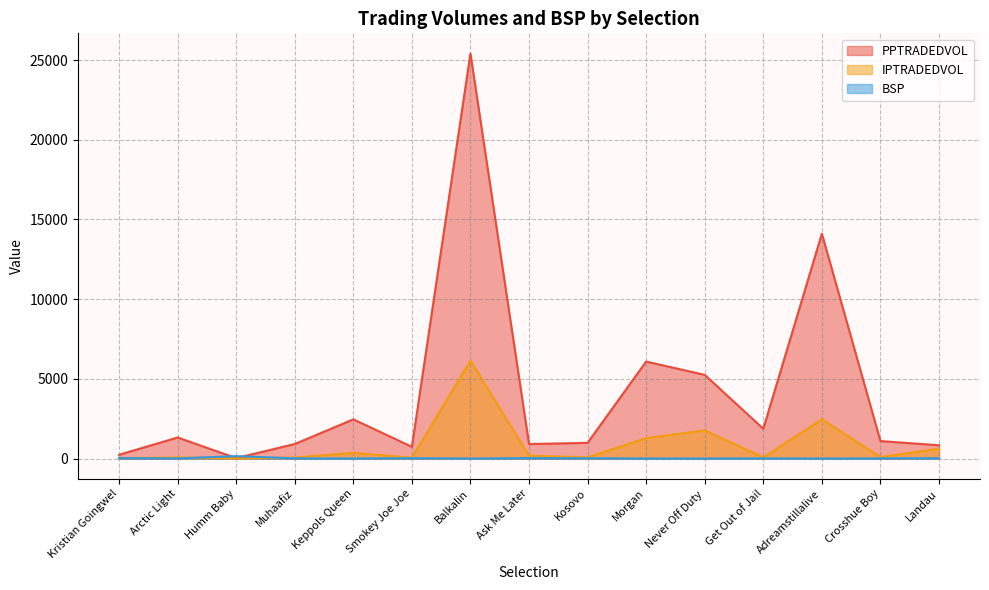

What is the total value across all series at Humm Baby?

176.0